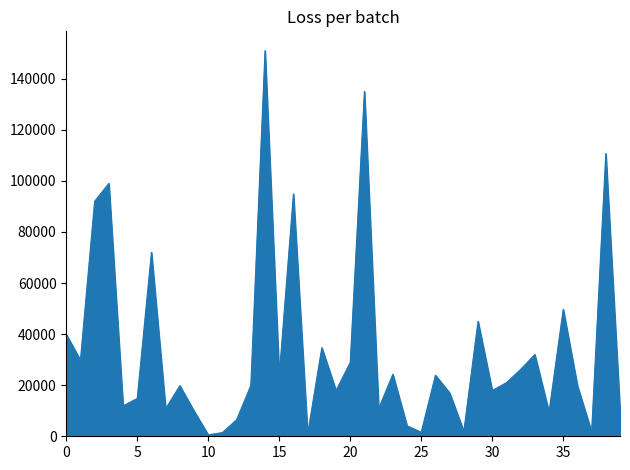

What is the difference between the maximum and minimum values?

150440